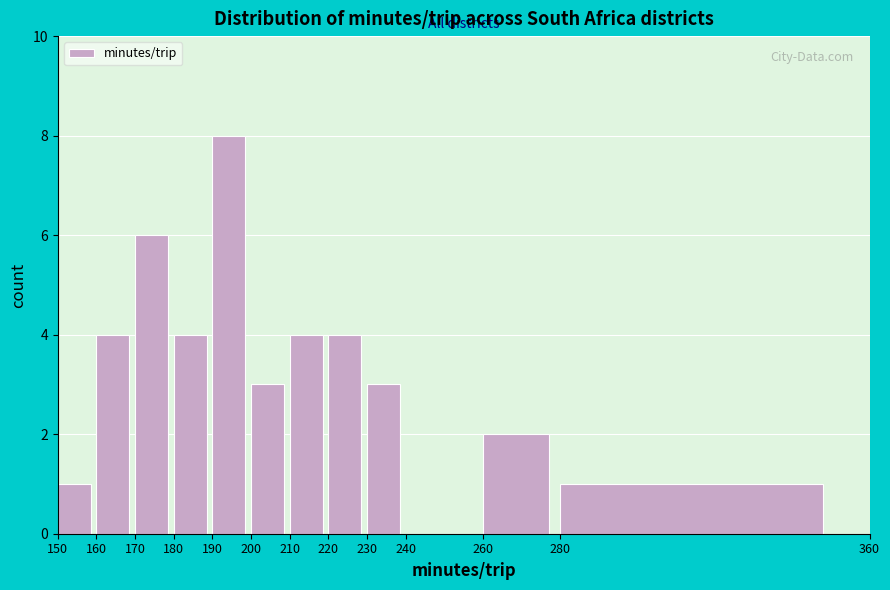

Over which range of the x-axis is the bar tallest?

190 to 200